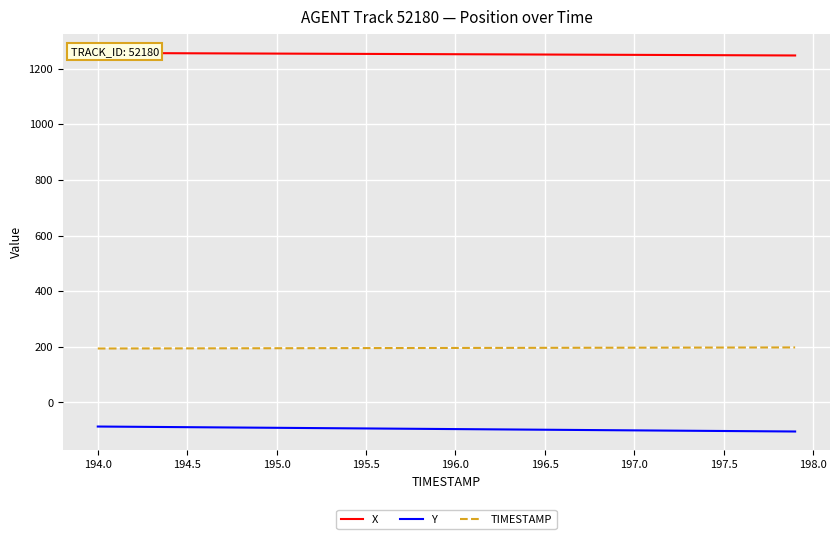

True or false: TIMESTAMP has a value of 194.5 at 194.5.

True